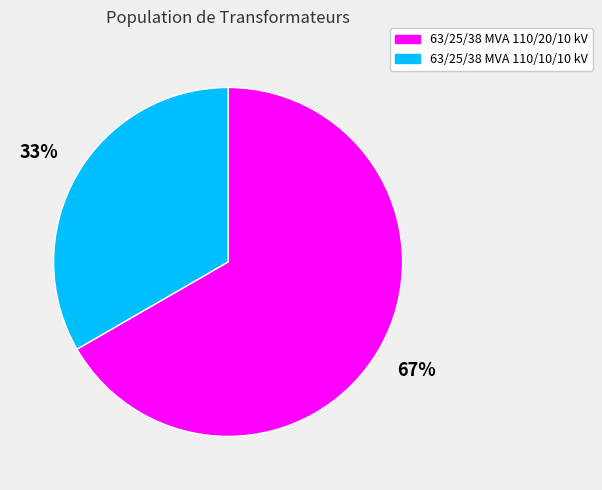

Which has a higher value, 63/25/38 MVA 110/20/10 kV or 63/25/38 MVA 110/10/10 kV?

63/25/38 MVA 110/20/10 kV